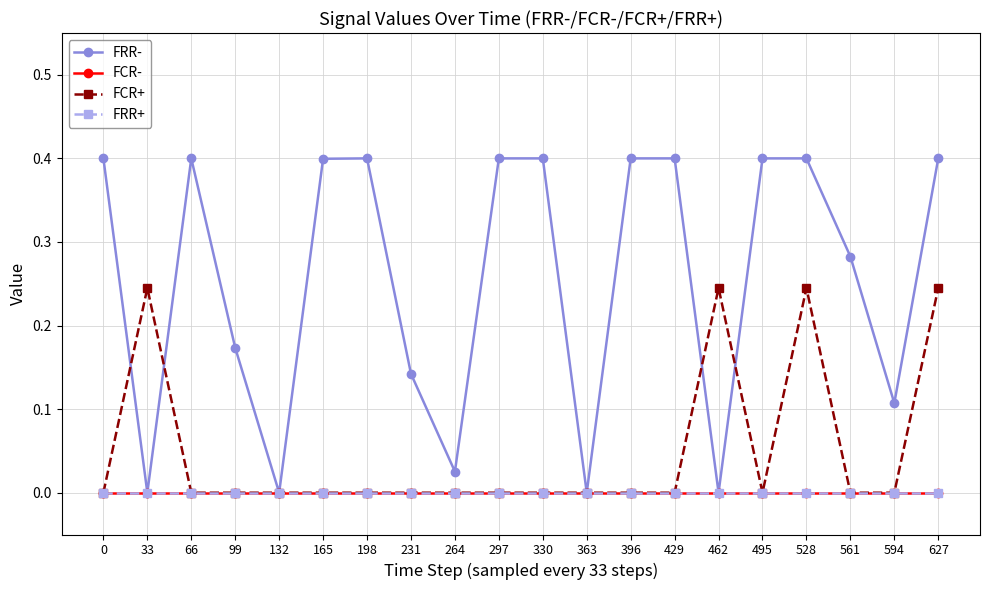

Reading left to right, transcribe all the data shown in this chart.

FRR-: 0=0.4	33=0.0	66=0.4	99=0.2	132=0.0	165=0.4	198=0.4	231=0.1	264=0.0	297=0.4	330=0.4	363=0.0	396=0.4	429=0.4	462=0.0	495=0.4	528=0.4	561=0.3	594=0.1	627=0.4
FCR-: 0=0.0	33=0.0	66=0.0	99=0.0	132=0.0	165=0.0	198=0.0	231=0.0	264=0.0	297=0.0	330=0.0	363=0.0	396=0.0	429=0.0	462=0.0	495=0.0	528=0.0	561=0.0	594=0.0	627=0.0
FCR+: 0=0.0	33=0.2	66=0.0	99=0.0	132=0.0	165=0.0	198=0.0	231=0.0	264=0.0	297=0.0	330=0.0	363=0.0	396=0.0	429=0.0	462=0.2	495=0.0	528=0.2	561=0.0	594=0.0	627=0.2
FRR+: 0=0.0	33=0.0	66=0.0	99=0.0	132=0.0	165=0.0	198=0.0	231=0.0	264=0.0	297=0.0	330=0.0	363=0.0	396=0.0	429=0.0	462=0.0	495=0.0	528=0.0	561=0.0	594=0.0	627=0.0